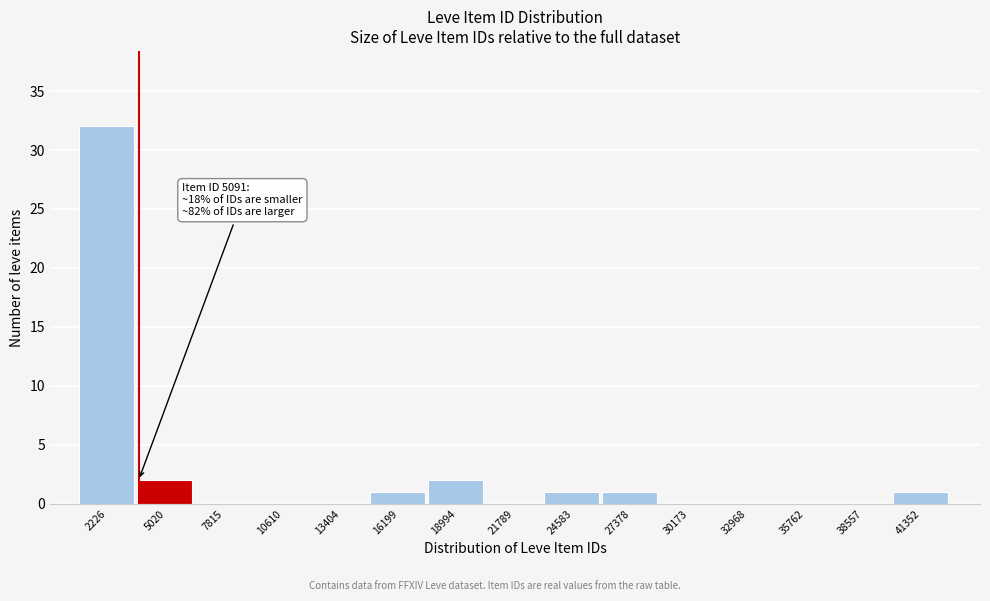

Reading right to left, transcribe all the data shown in this chart.

41352=1	38557=0	35762=0	32968=0	30173=0	27378=1	24583=1	21789=0	18994=2	16199=1	13404=0	10610=0	7815=0	5020=2	2226=32